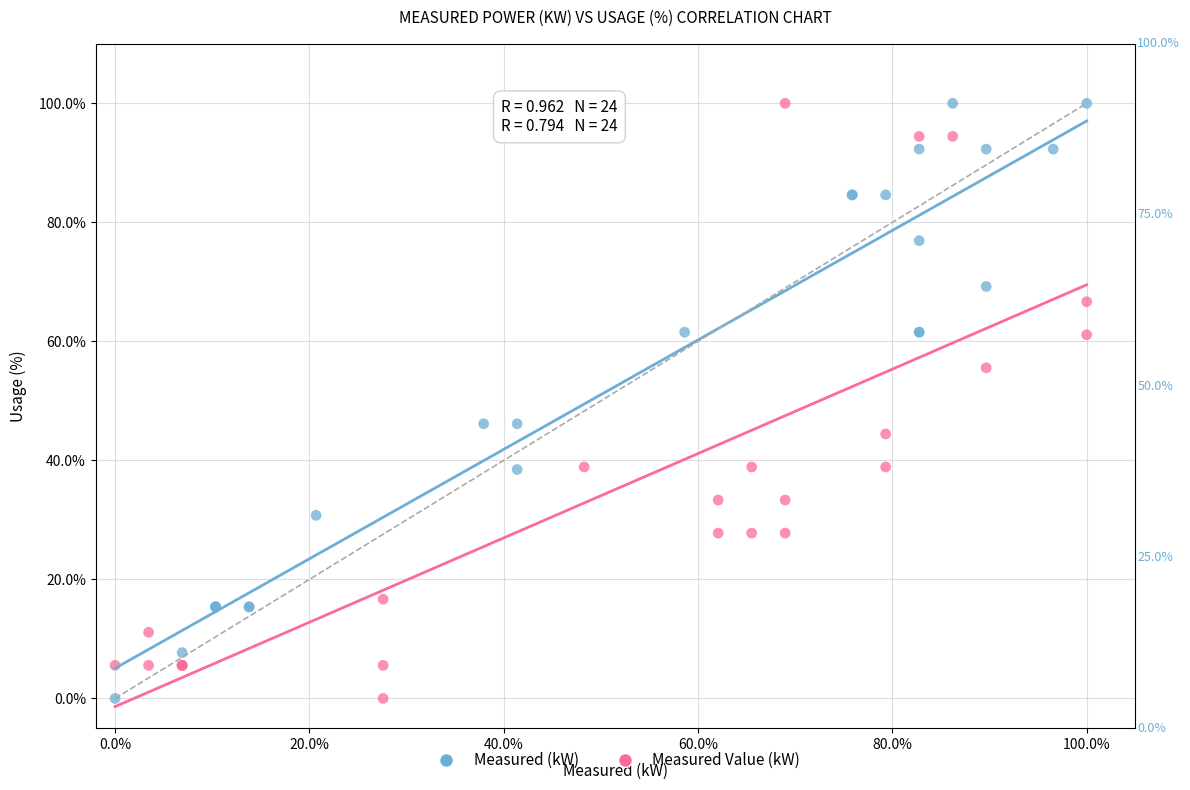

What are all the series names shown in the legend?

Measured (kW), Measured Value (kW)